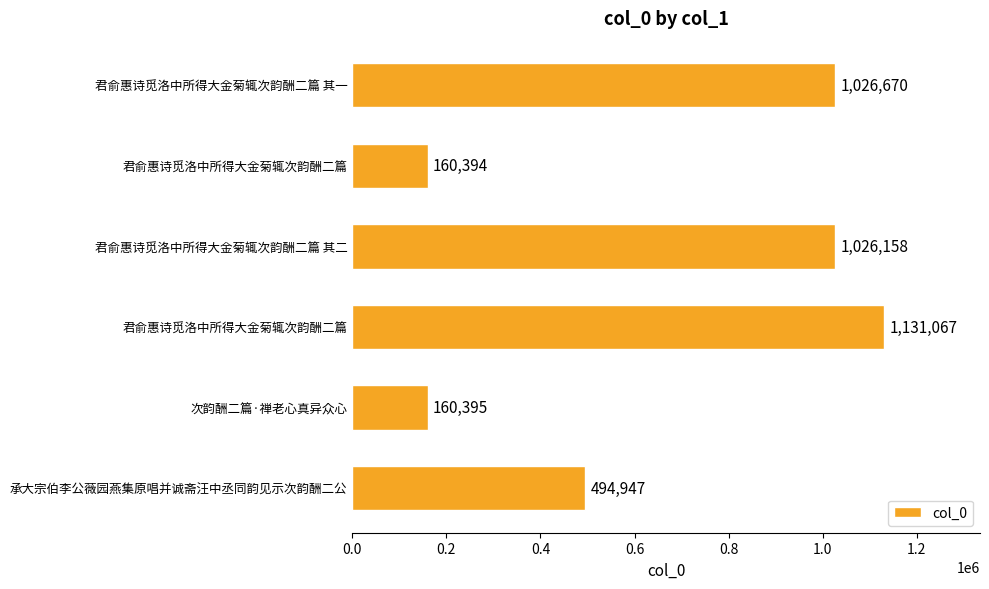

How many bars are there in total?

6